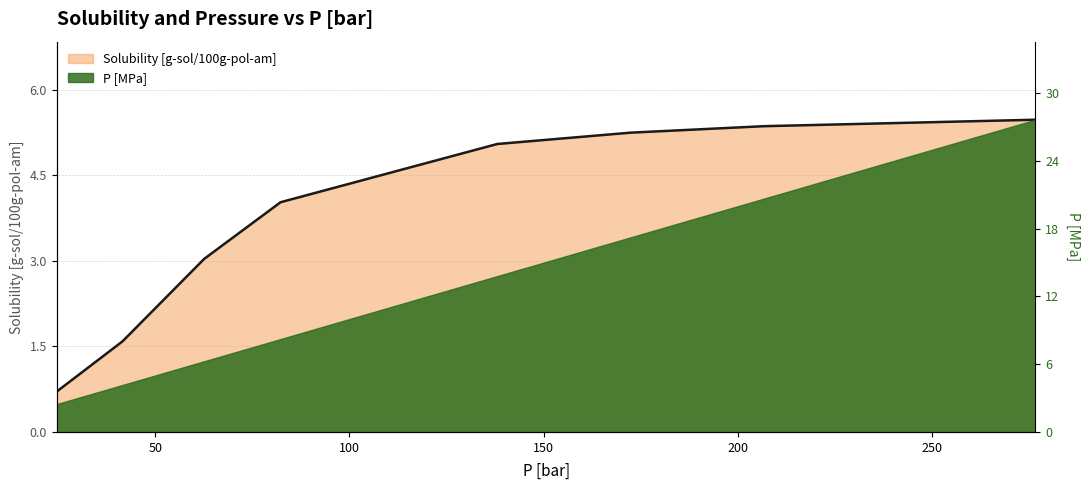

What position from the right is 62.6285714285714?

6